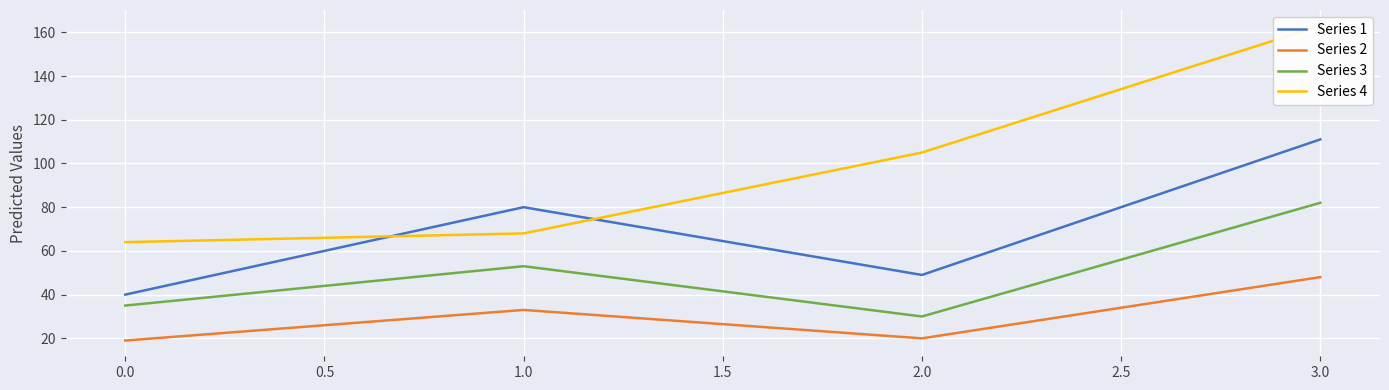

At how many categories does at least one series exceed 25?

4